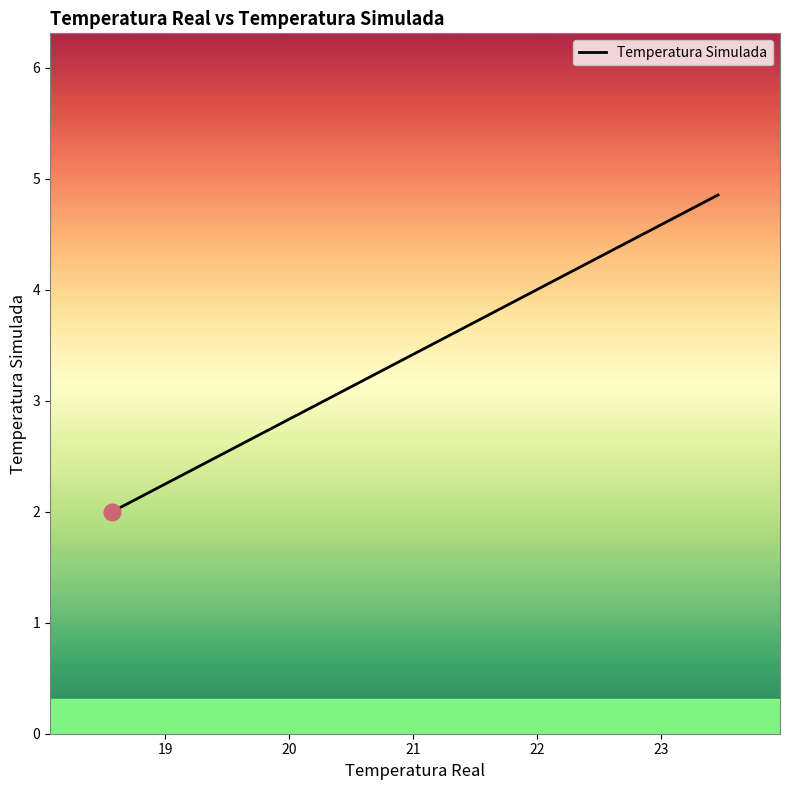

What is the sum of all values?

72.9